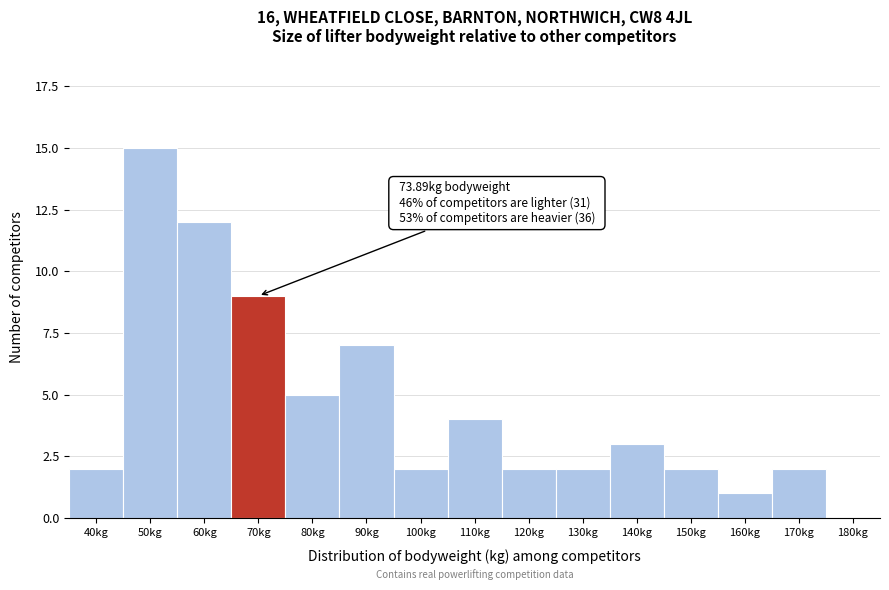

Reading right to left, what are all the values shown in this chart?

180kg=0	170kg=2	160kg=1	150kg=2	140kg=3	130kg=2	120kg=2	110kg=4	100kg=2	90kg=7	80kg=5	70kg=9	60kg=12	50kg=15	40kg=2